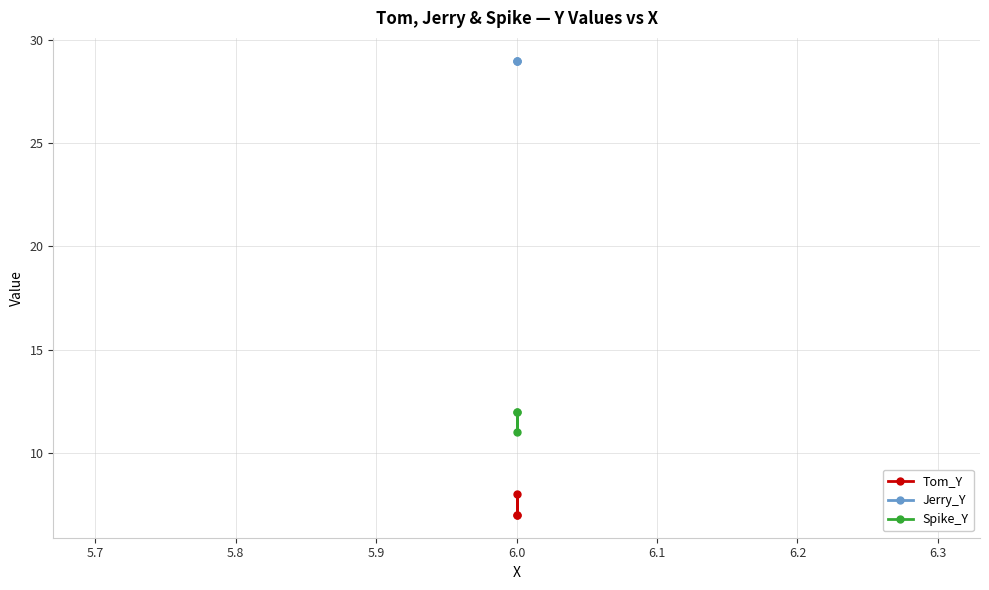

What is the value of the Tom_Y point at the 2nd from the left?

8